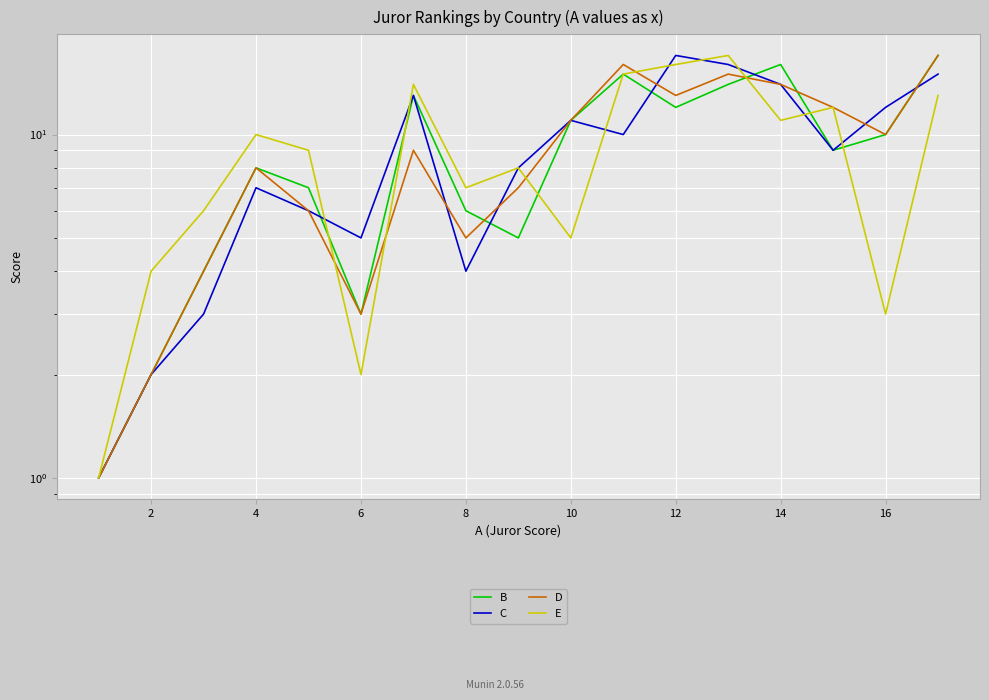

True or false: B and E cross at least once.

True